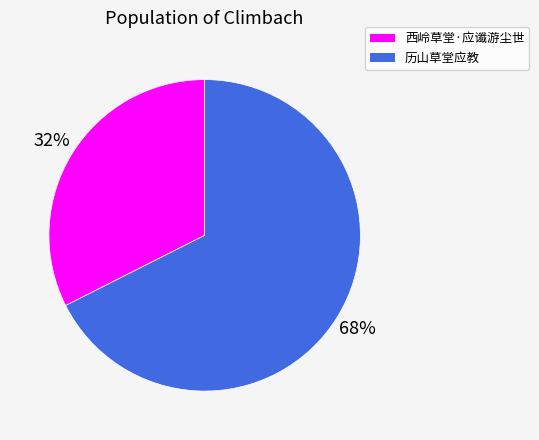

Which slice is the largest?

历山草堂应教